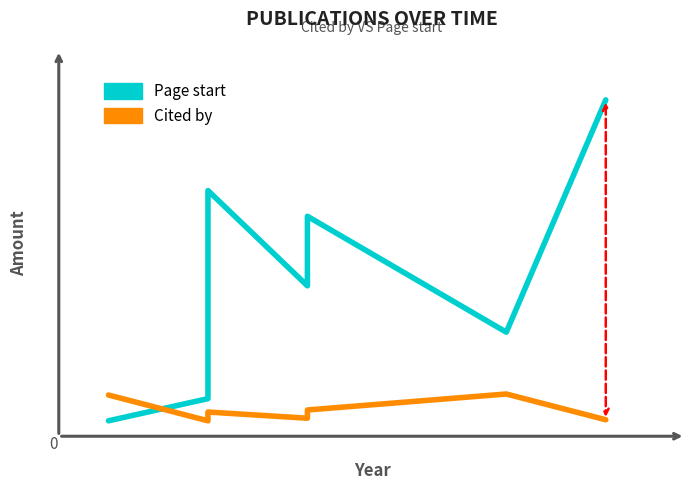

Reading left to right, what are all the values shown in this chart?

Page start: 0	43	447	262	397	172	623
Cited by: 50	0	17	5	21	52	2